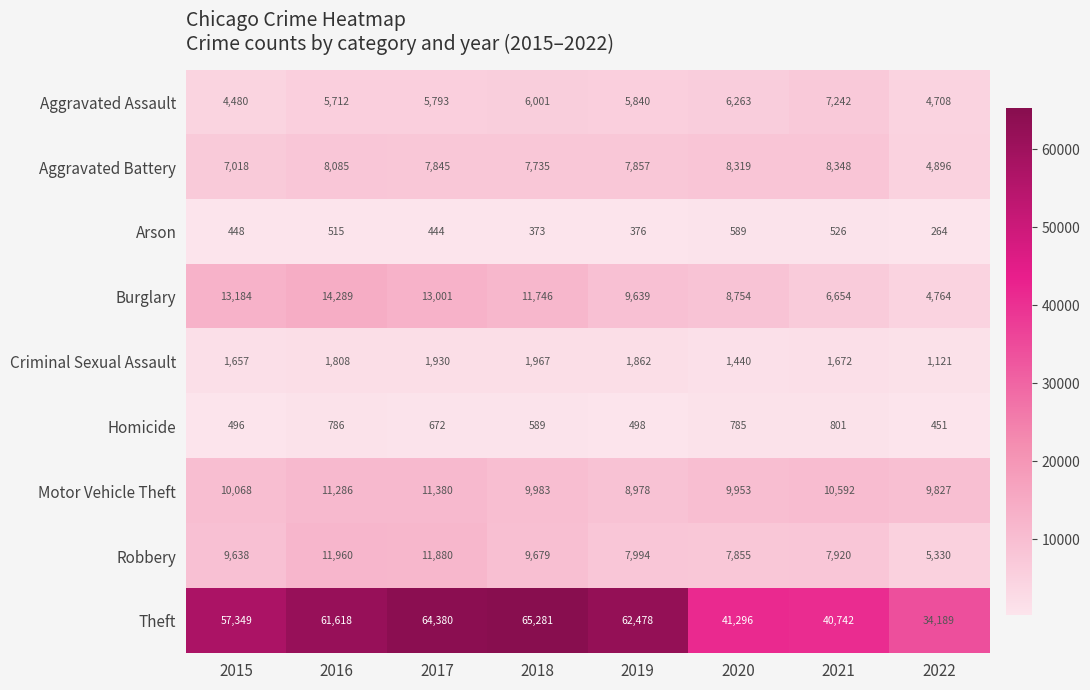

List the series in order of their peak value, lowest first.

Arson, Homicide, Criminal Sexual Assault, Aggravated Assault, Aggravated Battery, Motor Vehicle Theft, Robbery, Burglary, Theft